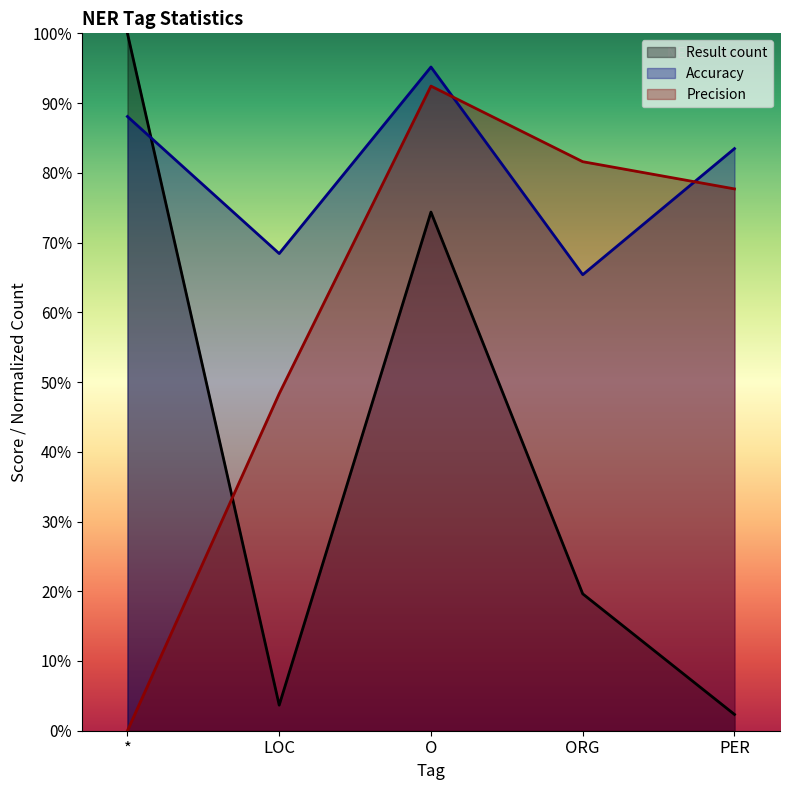

At O, list the series in order from smallest to largest.

Result count, Precision, Accuracy